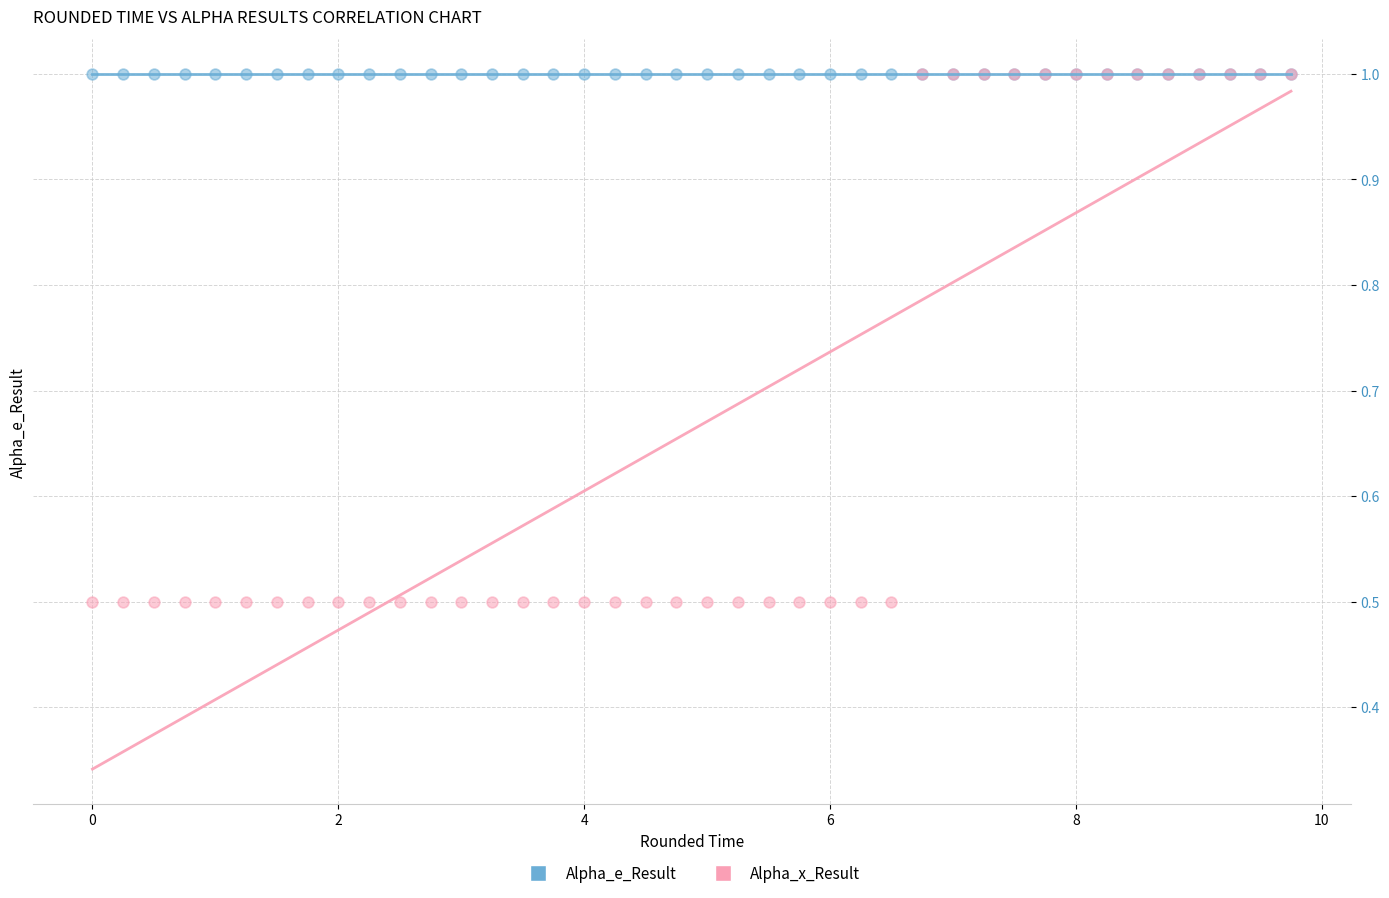

What are all the series names shown in the legend?

Alpha_e_Result, Alpha_x_Result